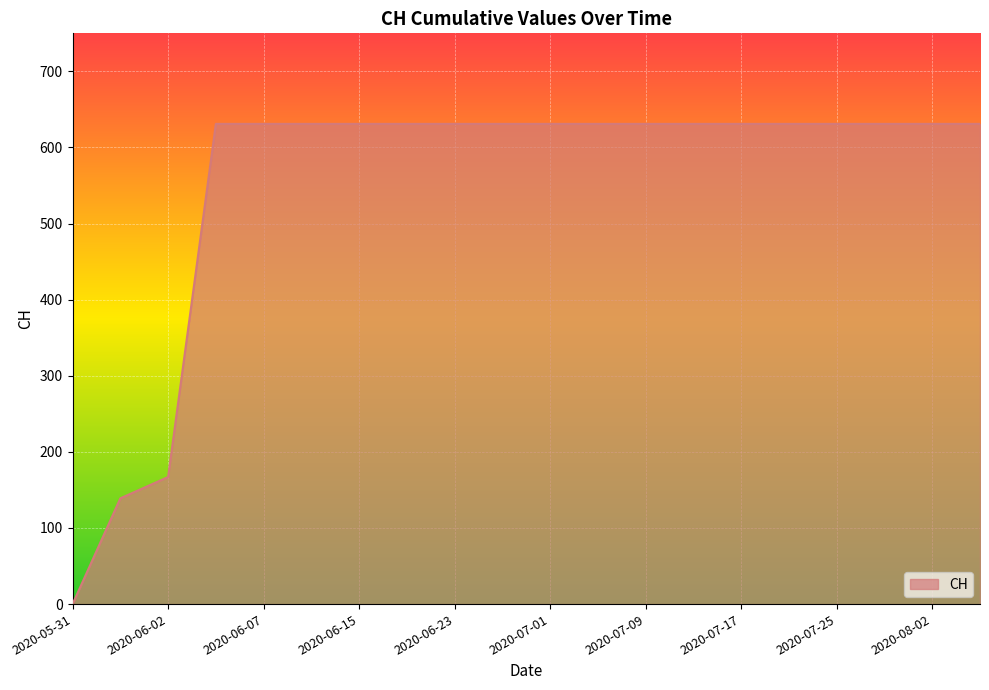

What is the greatest value displayed?

631